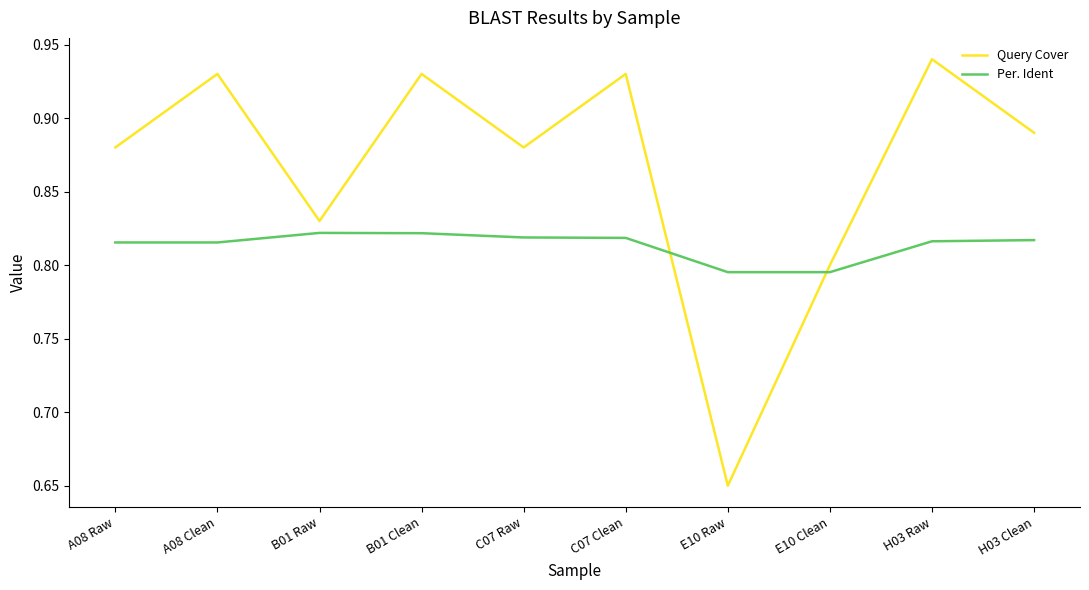

What is the difference between the maximum and minimum values in the Query Cover series?

0.3